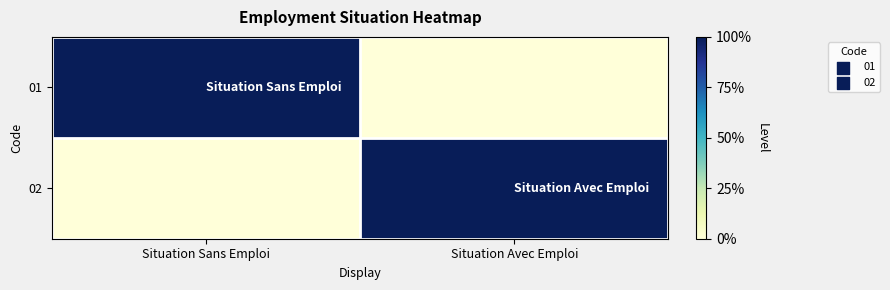

How many data points does each series have?

2